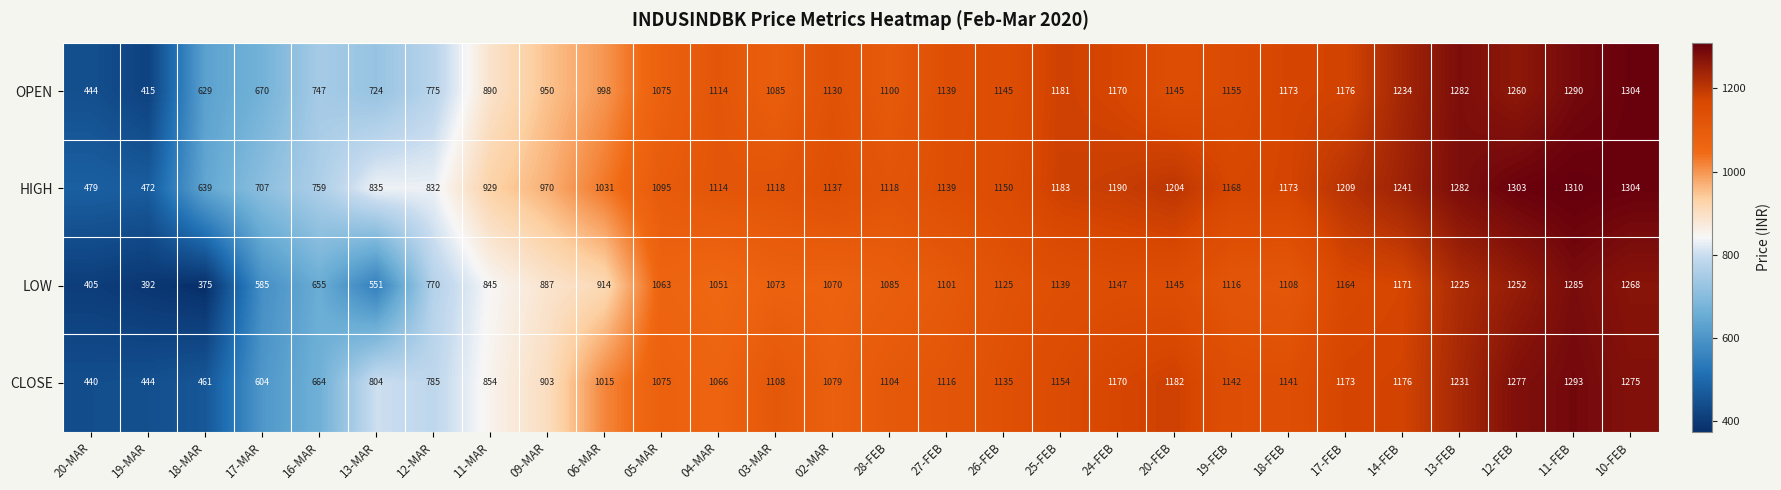

Where is OPEN nearest to the value 859?

11-MAR